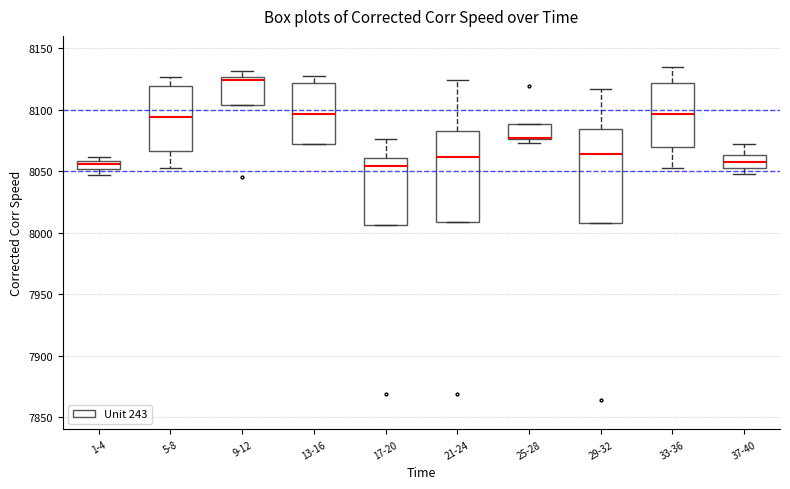

Where is the lower edge of the box for 37-40 on the y-axis? The values are not printed on the chart, so give them approximately, as read against the axis.

8055